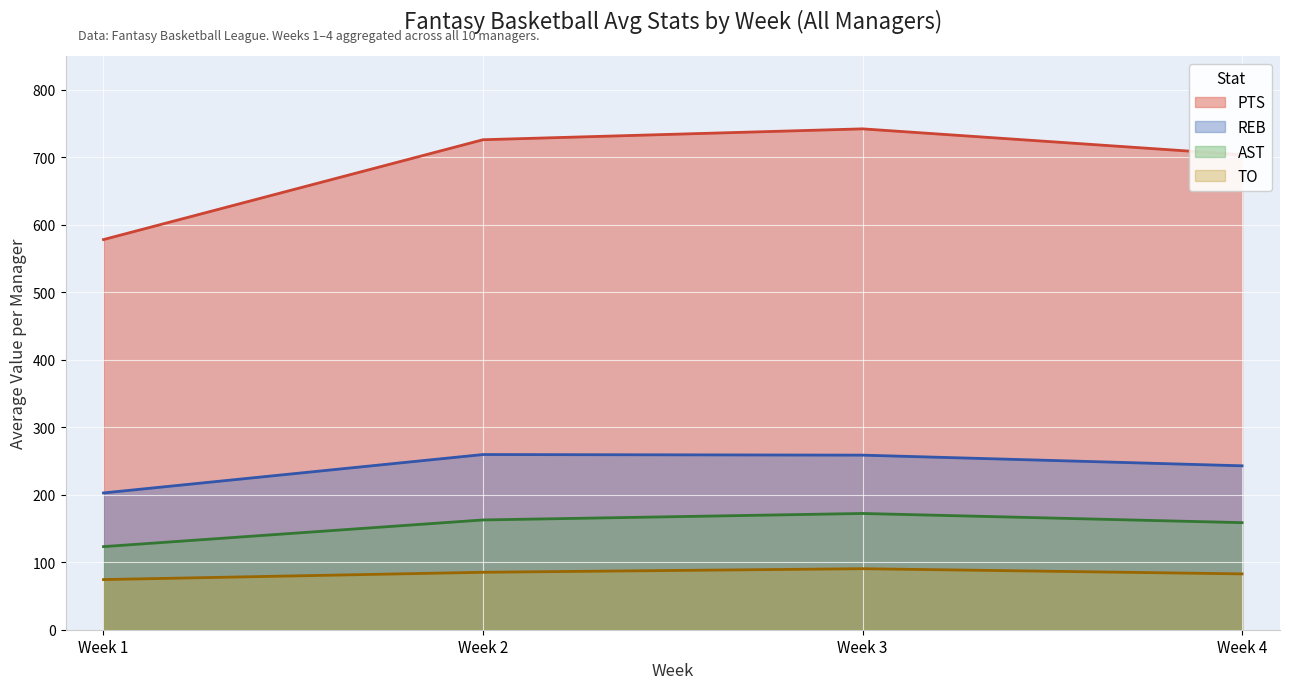

Rank the series at Week 2 from highest to lowest value.

PTS, REB, AST, TO